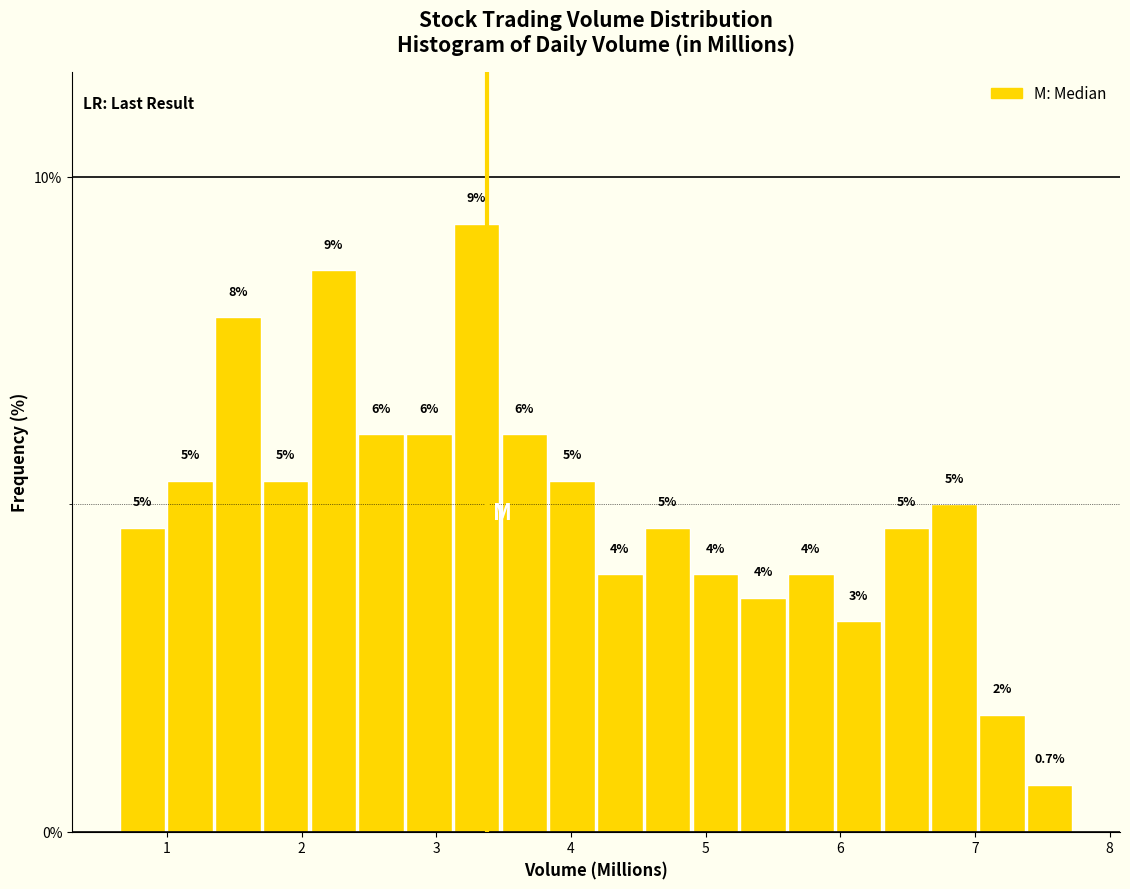

Read against the x-axis, roughly where is the centre of the tallest bar?

3.3